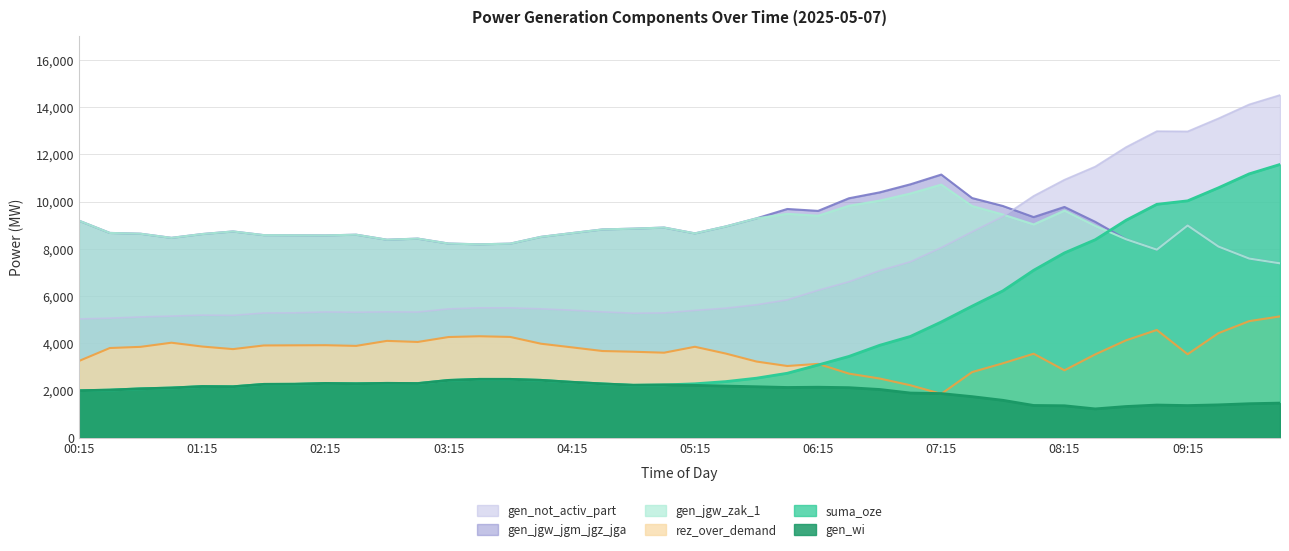

True or false: gen_wi and suma_oze cross at least once.

False